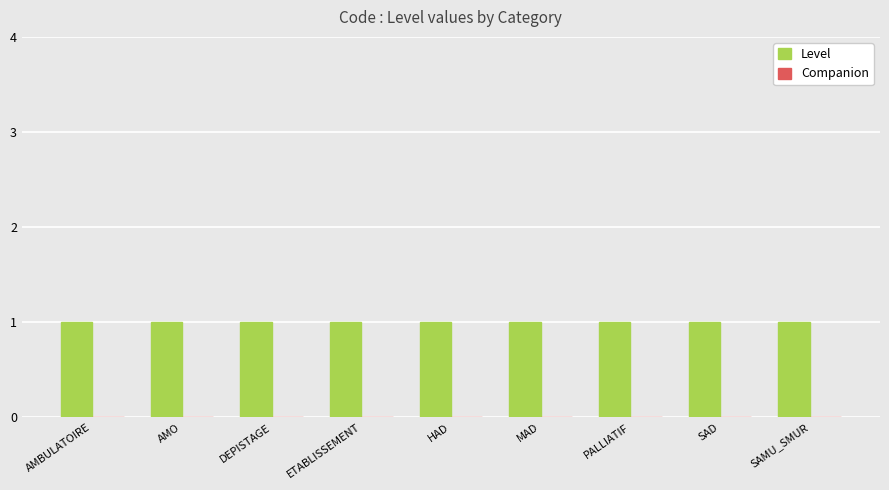

What is the label of the 1st bar from the right?

SAMU_SMUR